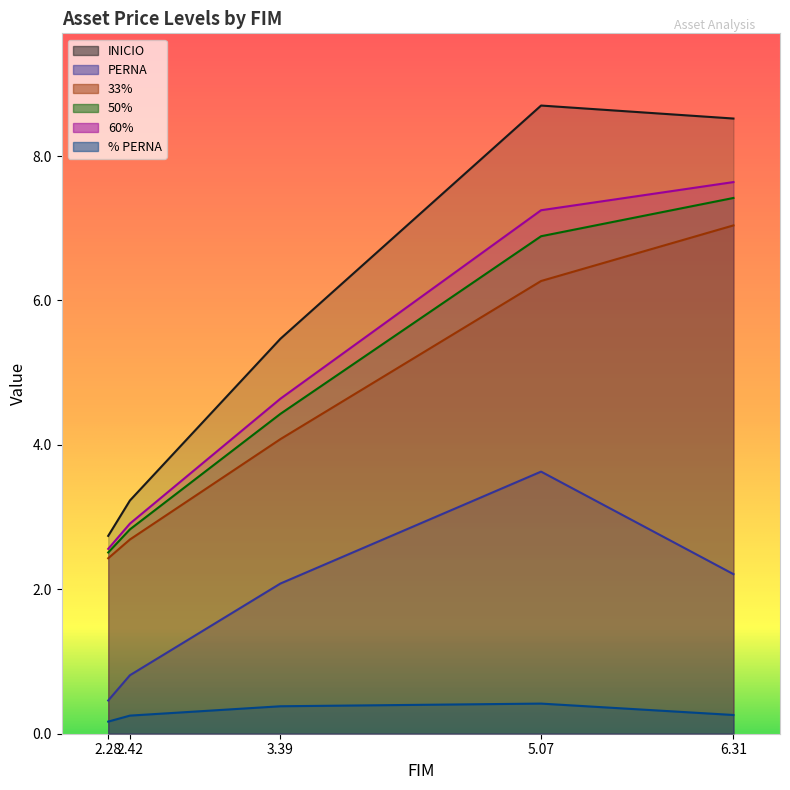

What is the minimum value for 50%?

2.5